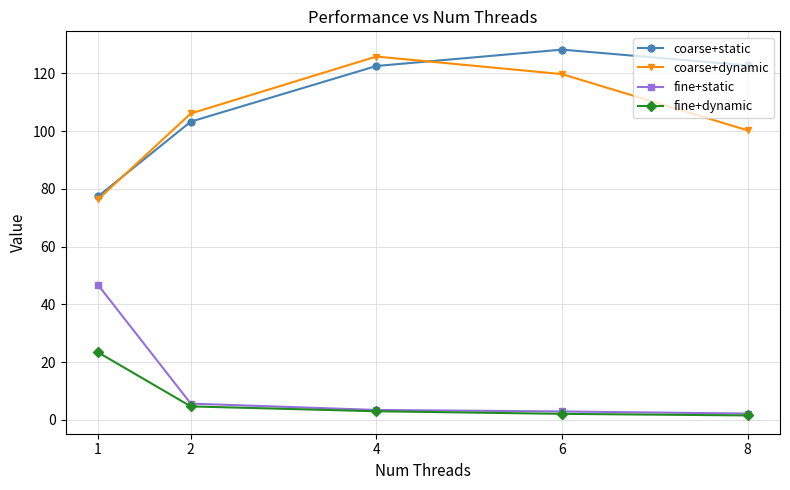

How many values in the fine+dynamic series are below 3?

2